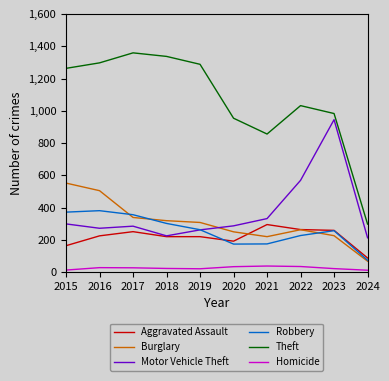

True or false: Theft and Aggravated Assault intersect in this chart.

False